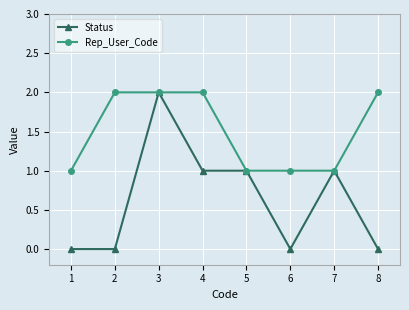

What is the sum of all Rep_User_Code values?

12